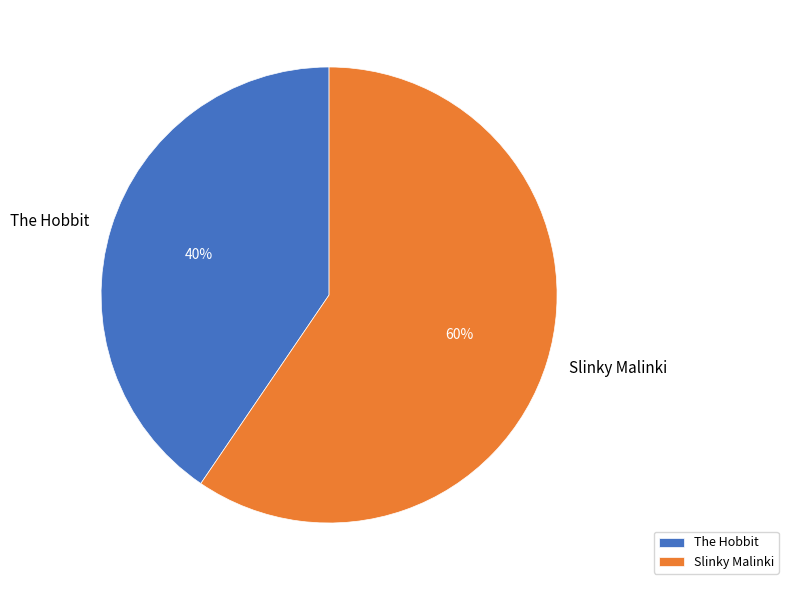

To the nearest percent, what is the average slice percentage?

50%